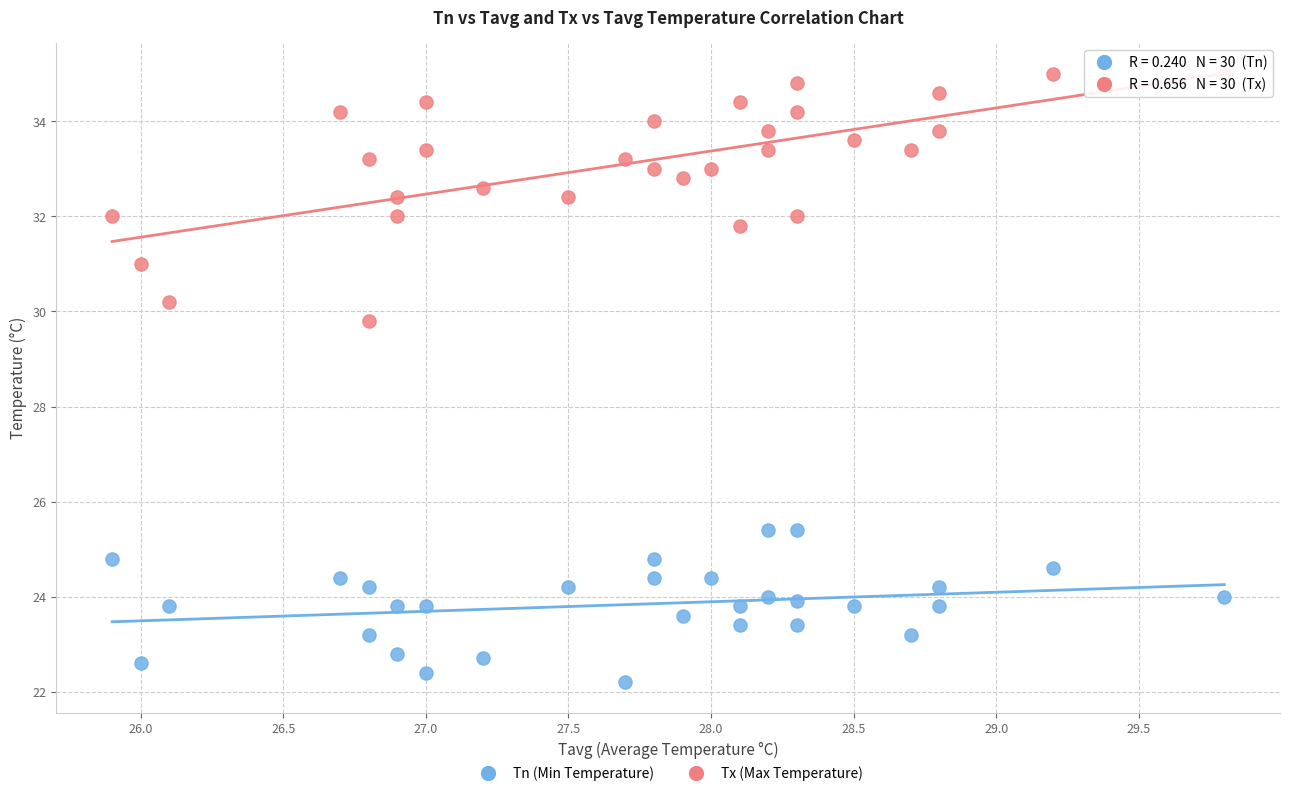

Across all data points, what is the range of X values (max minus min)?

3.9